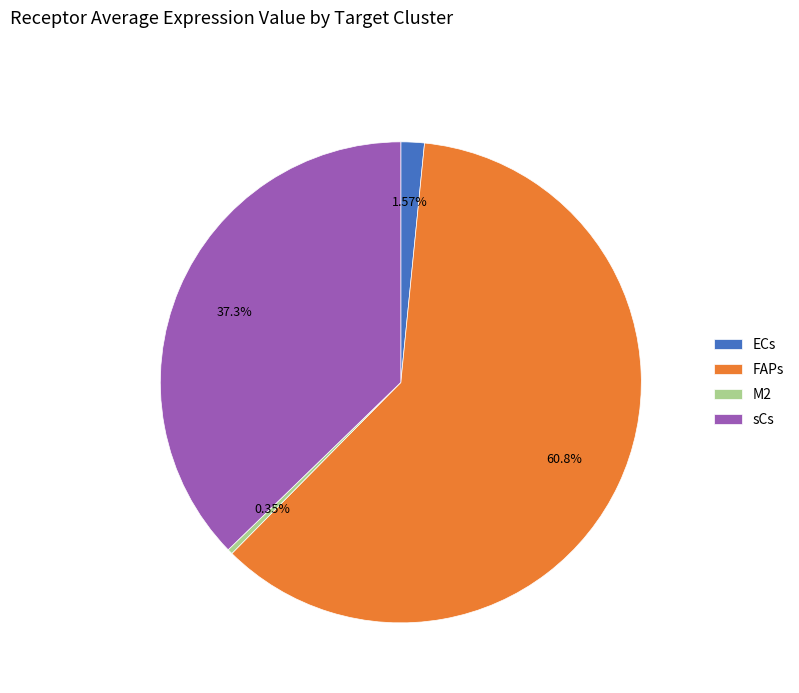

Which slice is the smallest?

M2